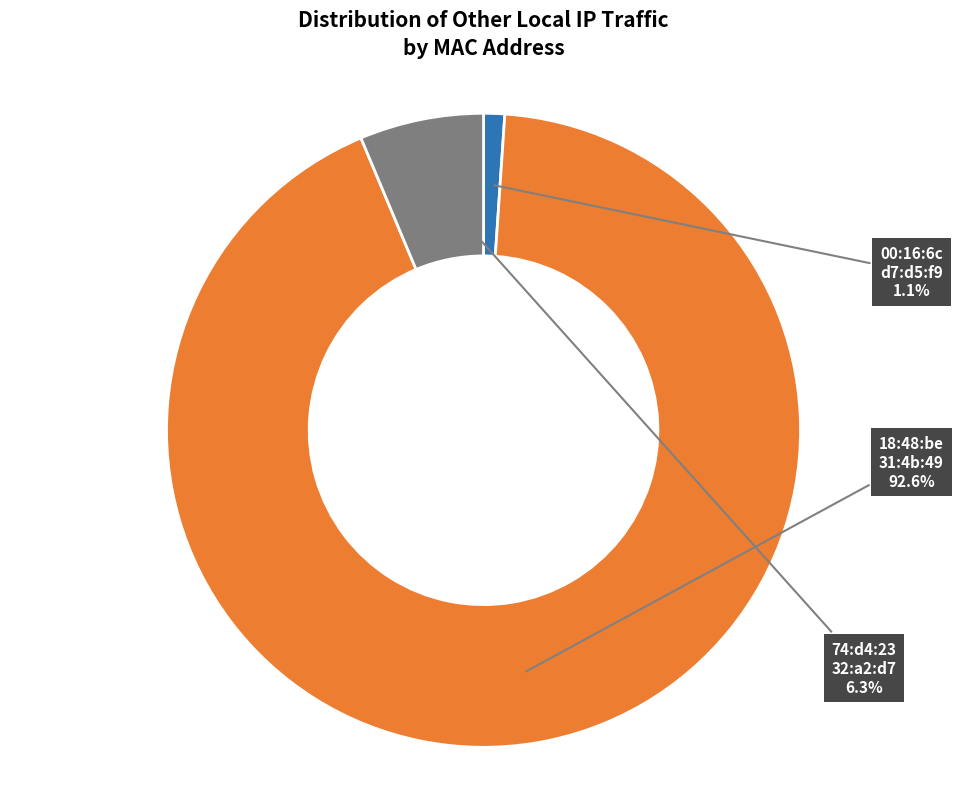

Which category has the smallest portion of the pie?

00:16:6c:d7:d5:f9